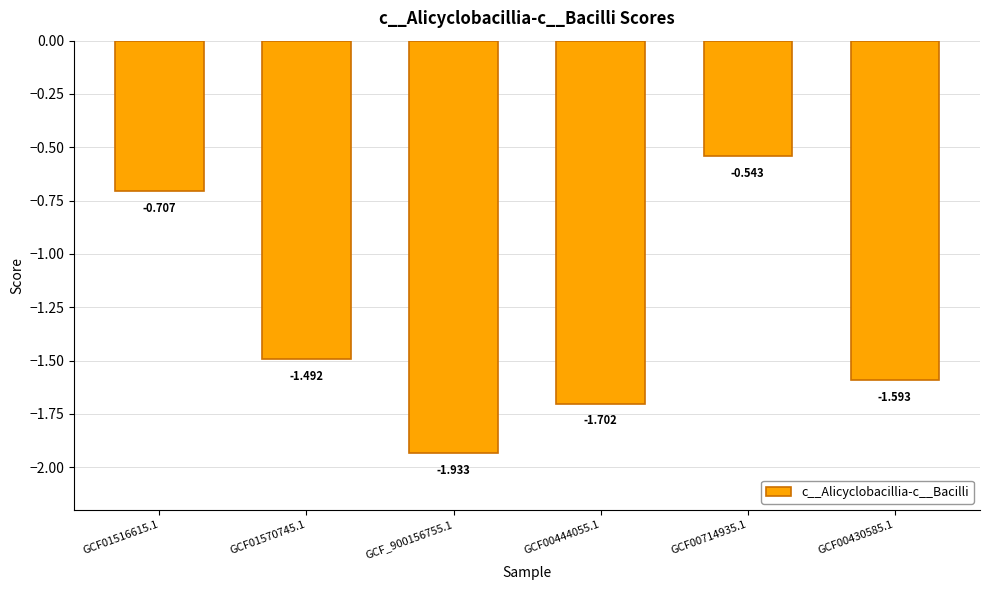

What position from the right is GCF00714935.1?

2